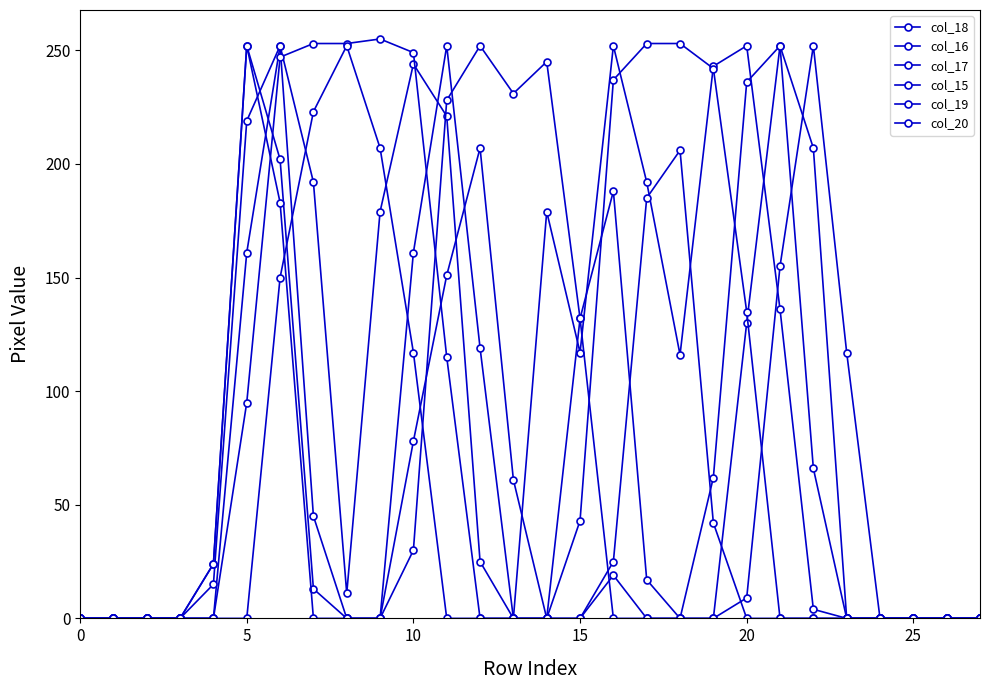

Rank the series by their maximum value, from highest to lowest.

col_19, col_18, col_16, col_17, col_15, col_20